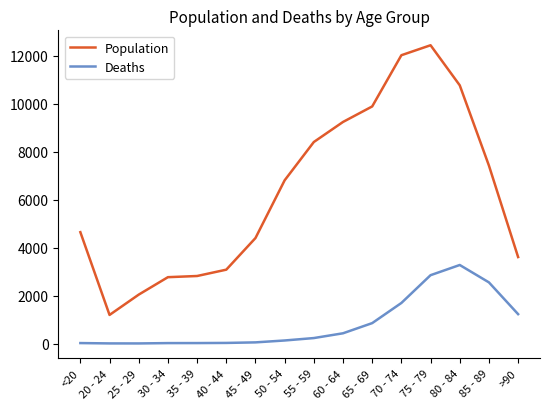

True or false: Deaths and Population intersect in this chart.

False